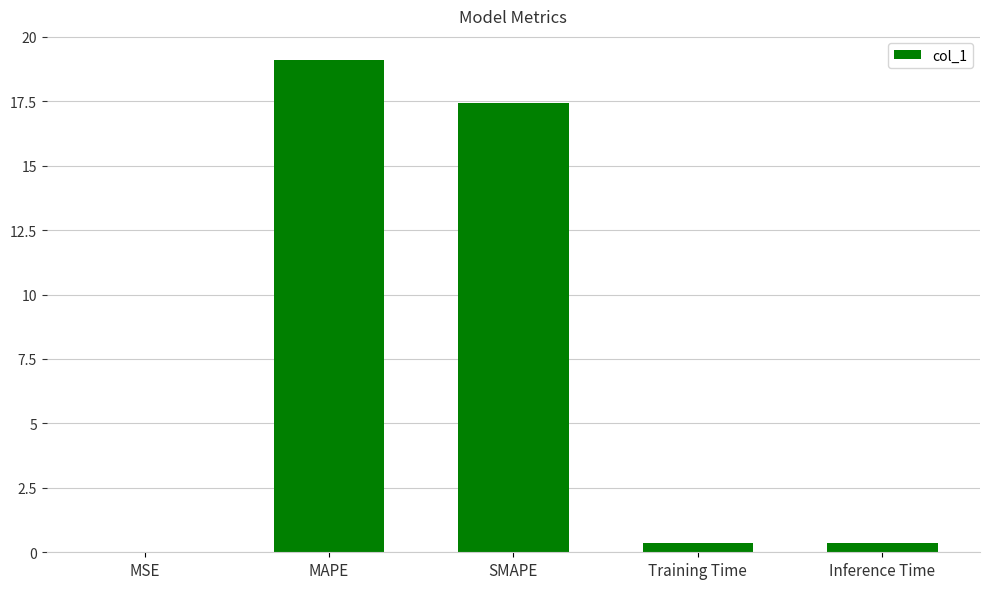

The chart shows a value of 29.2 at MAPE. True or false?

False